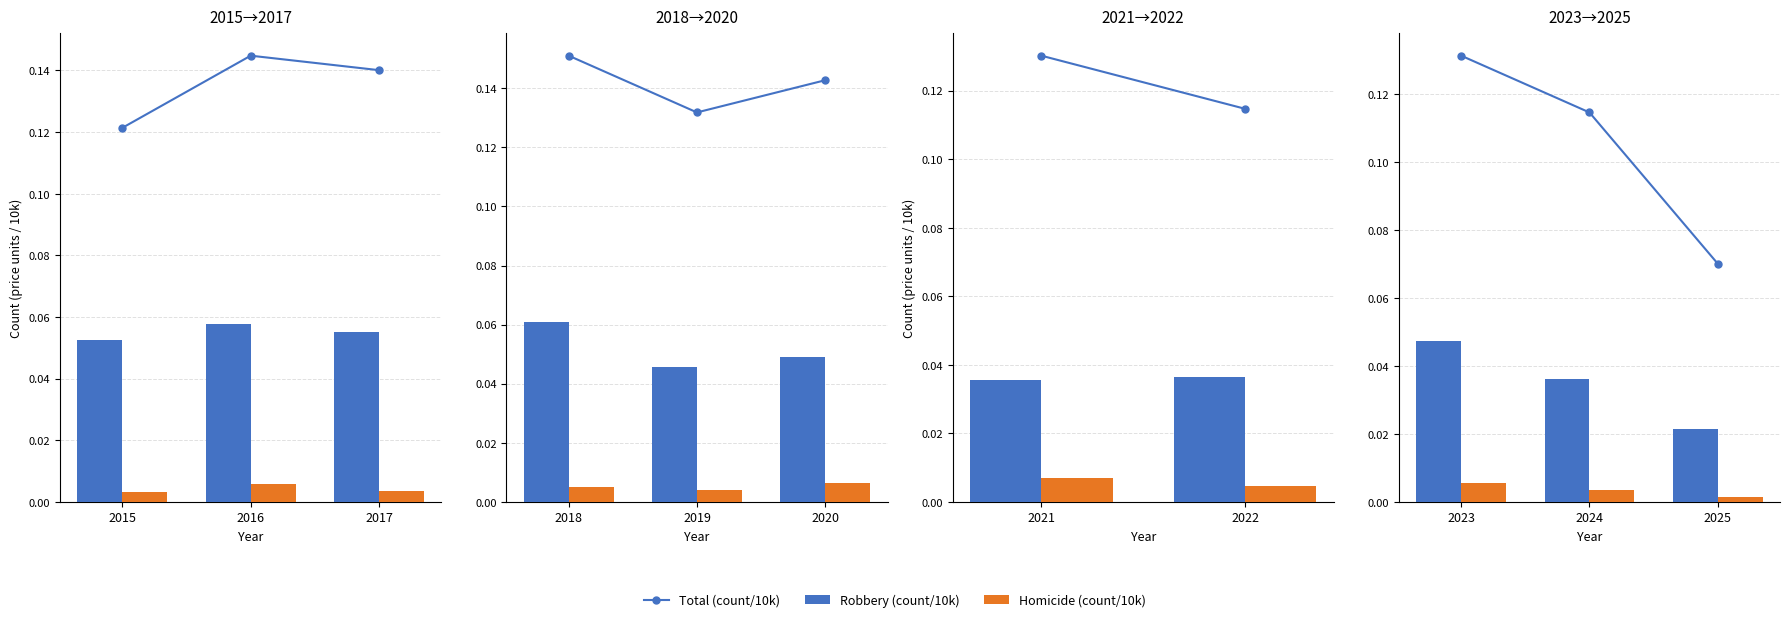

Does the chart contain stacked bars?

No